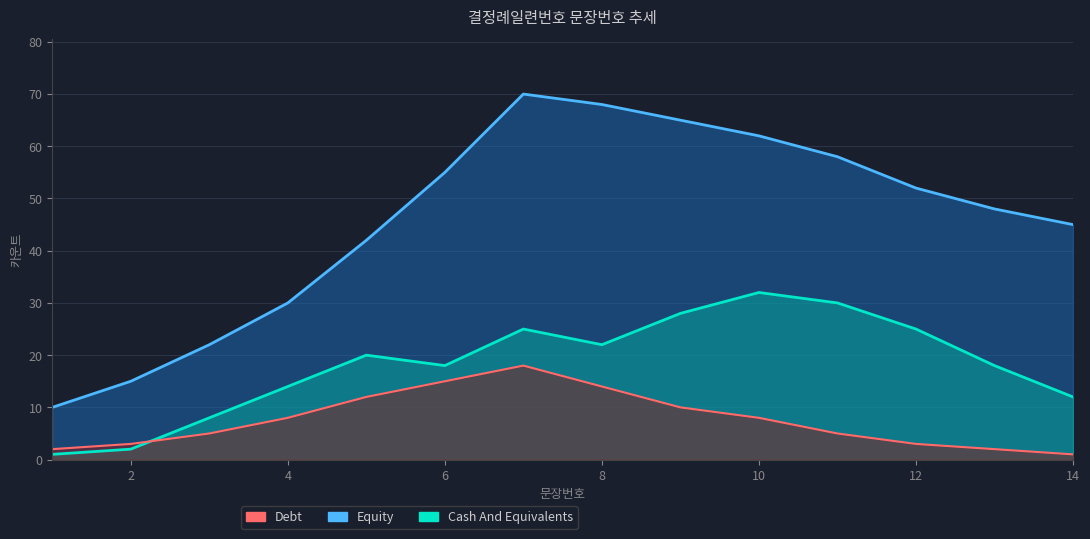

What is the spread (max minus min) of values at 11?

53